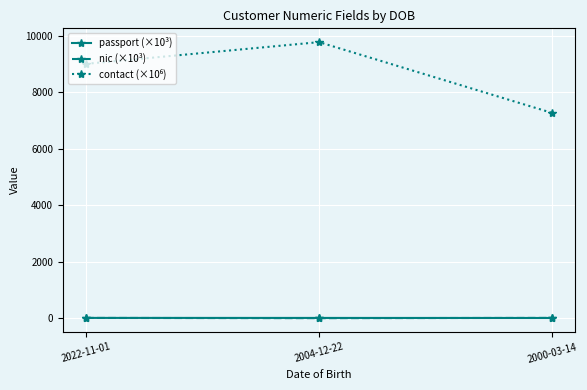

What position from the left is 2004-12-22?

2